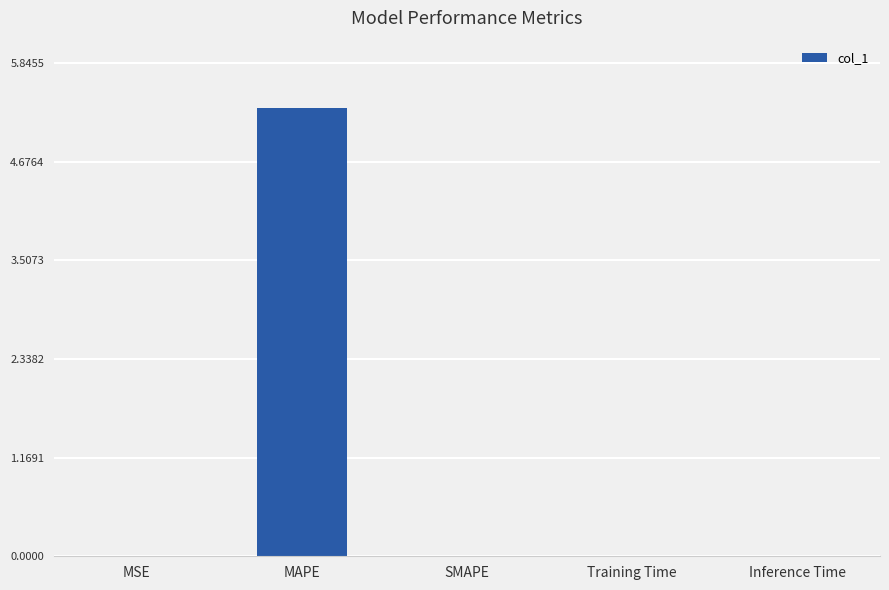

Which category has the highest value across all series?

MAPE